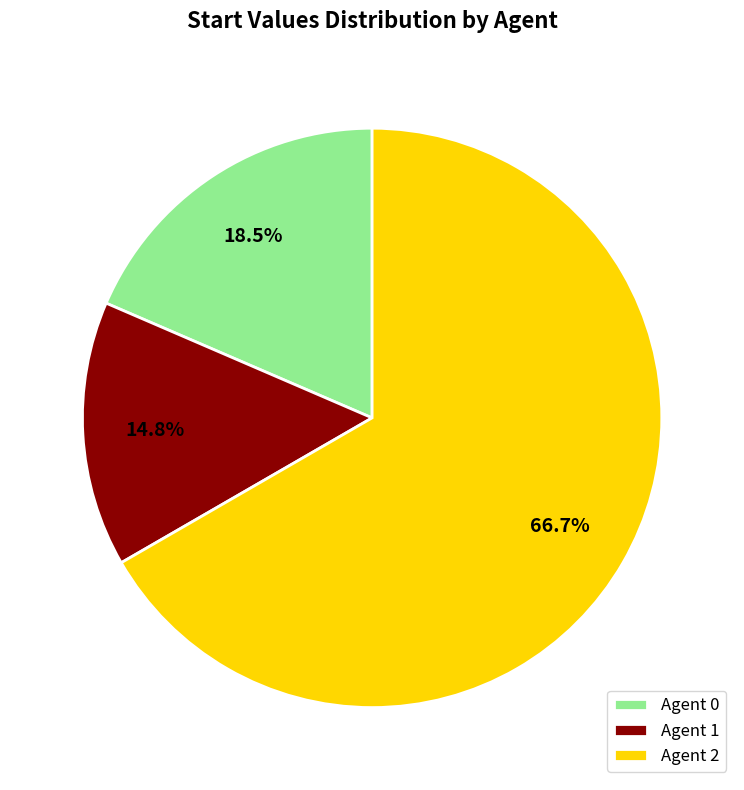

Which slice is the smallest?

Agent 1